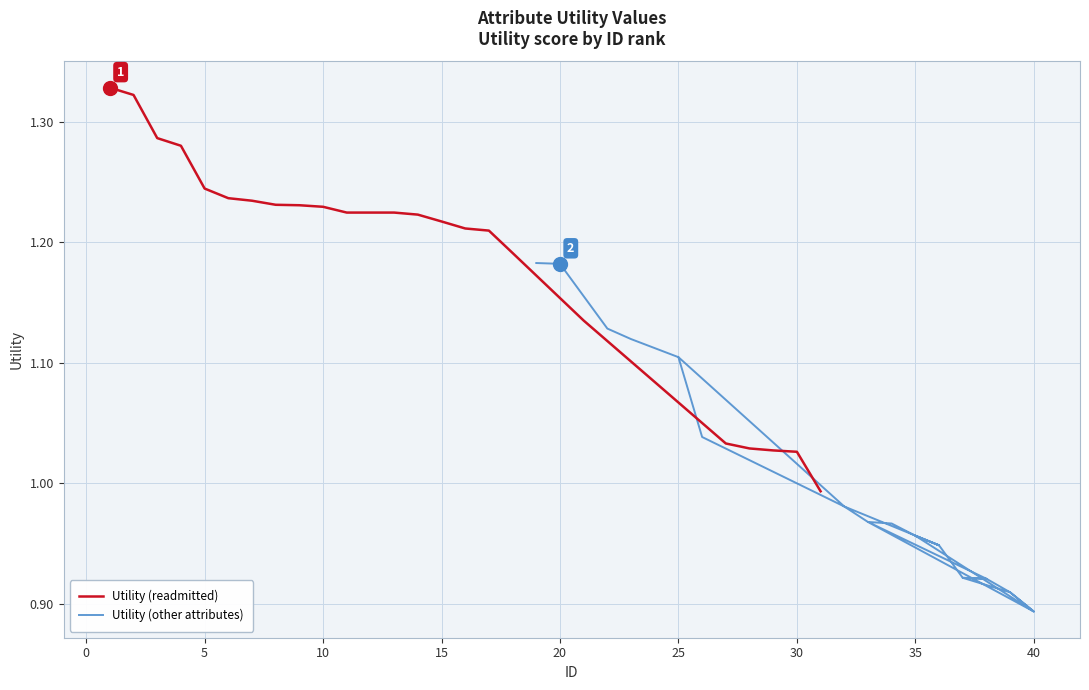

What is the difference between the second highest and second lowest values in the Utility (other attributes) series?

0.3